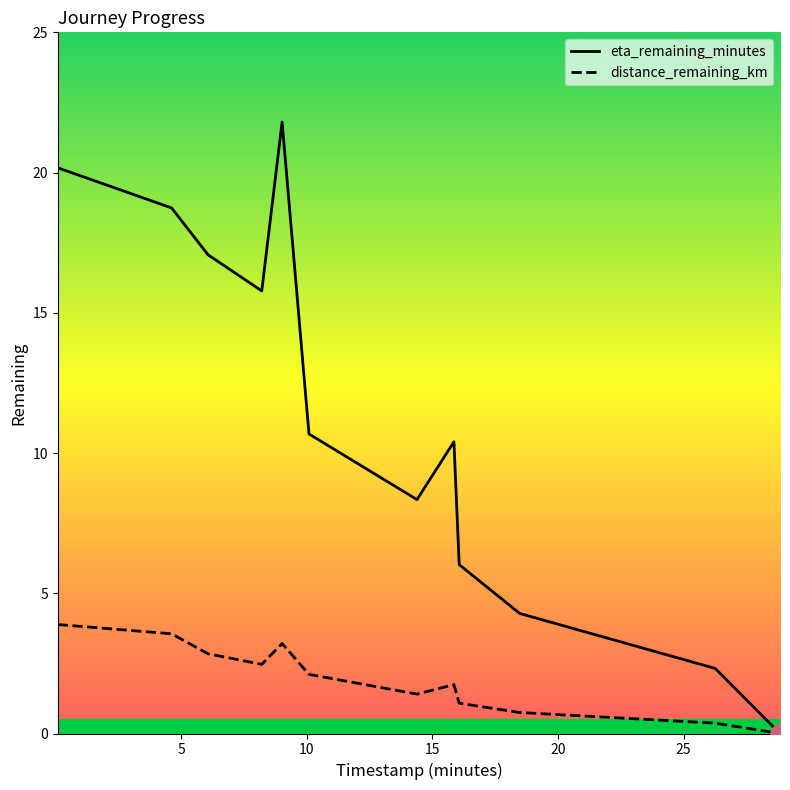

Which series has the largest range (max minus min)?

eta_remaining_minutes